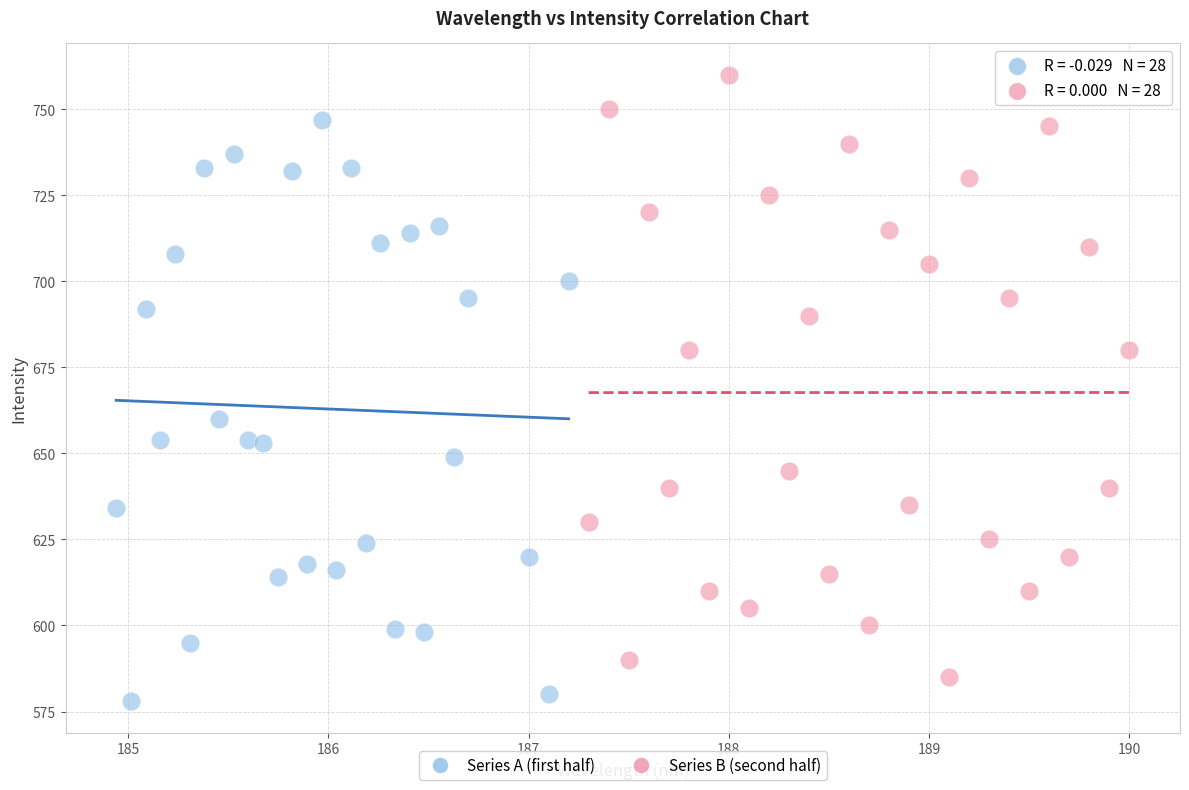

What are all the series names shown in the legend?

Series A (first half), Series B (second half)